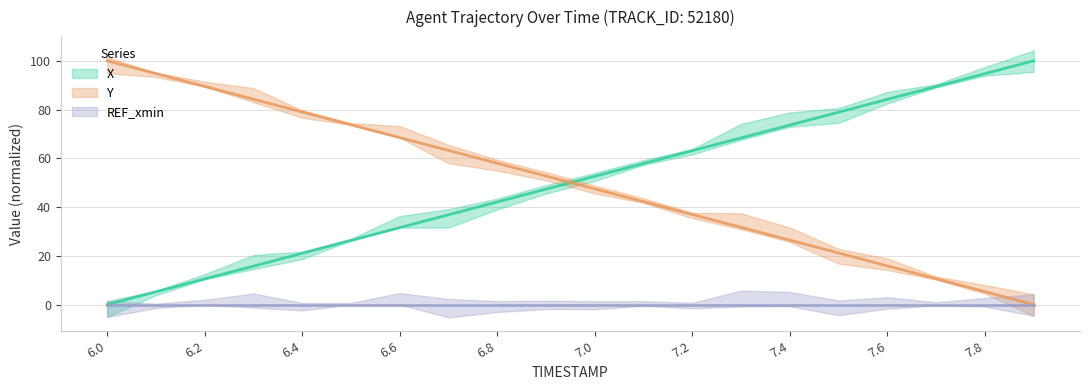

After their last crossing, which series has the higher values: Y or X?

X